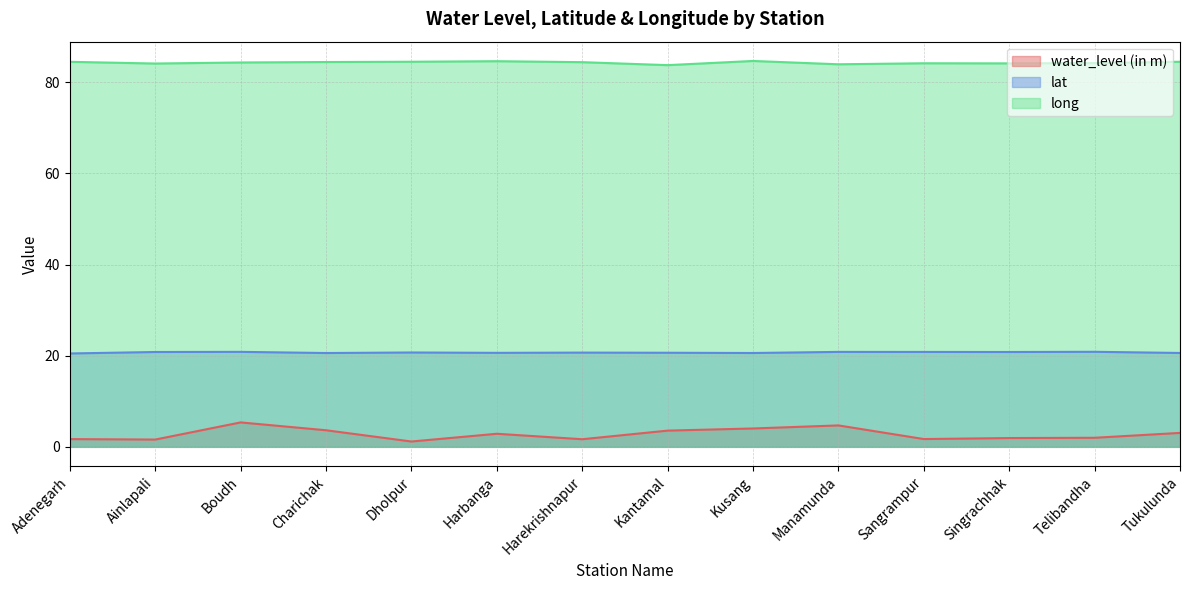

Is the value of lat at Dholpur greater than the value of long at Kusang?

No